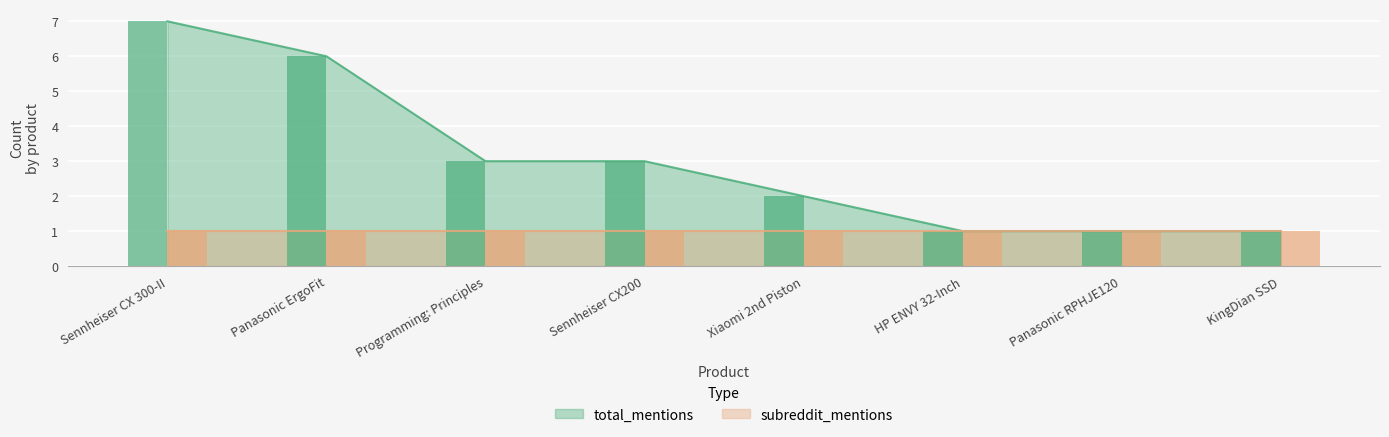

What is the ratio of the value at KingDian SSD to the value at Xiaomi 2nd Piston?

0.5